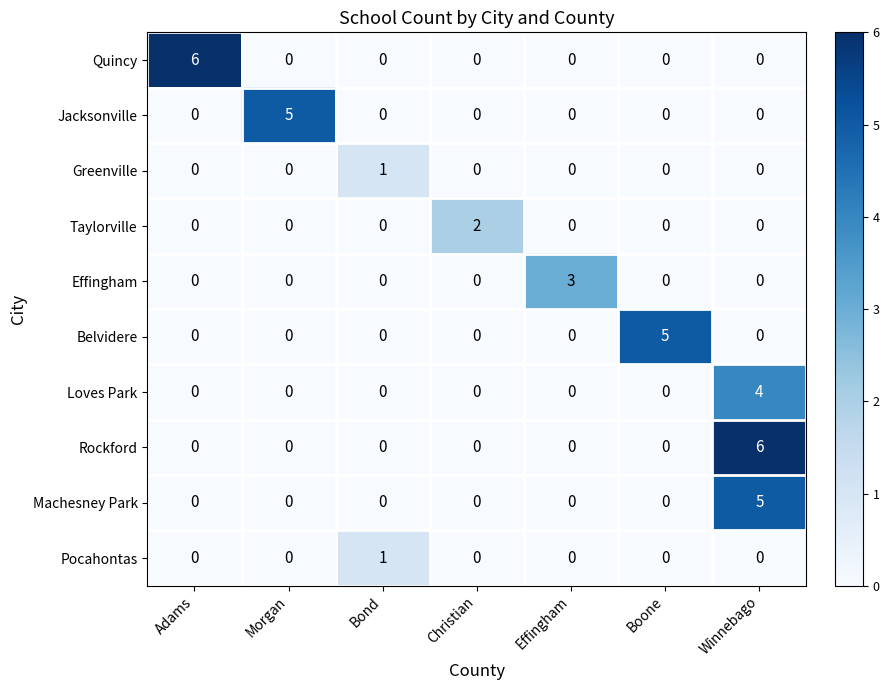

Between Christian and Winnebago, which series saw the biggest shift?

Rockford